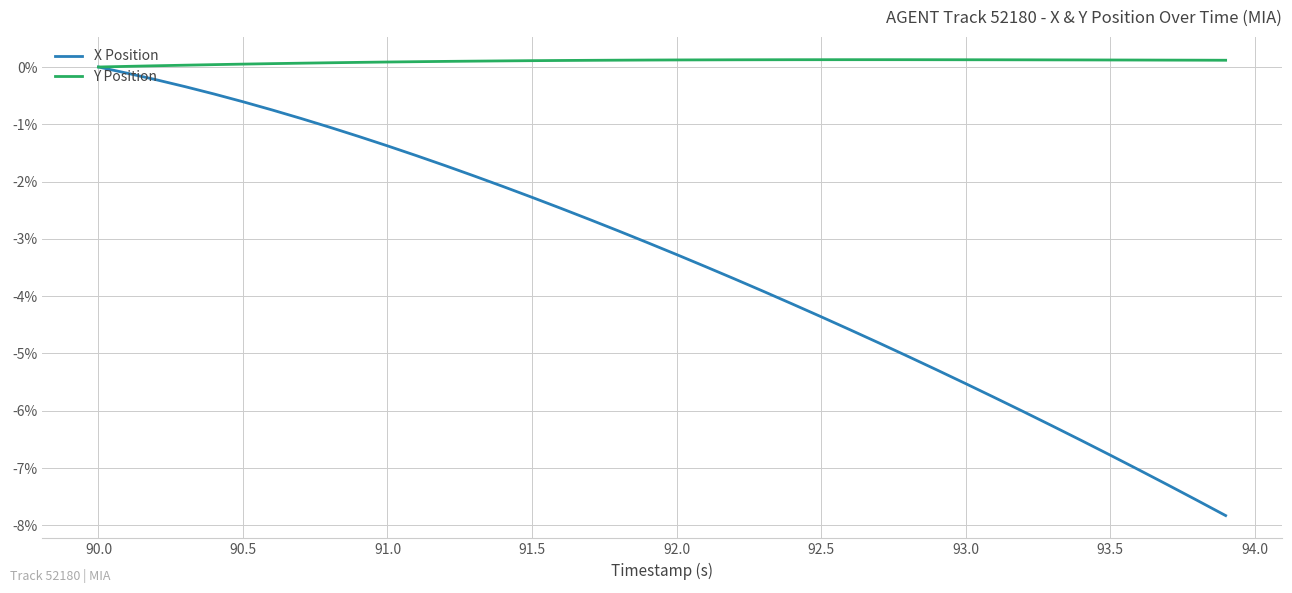

List the series in order of their overall mean, highest first.

Y Position, X Position